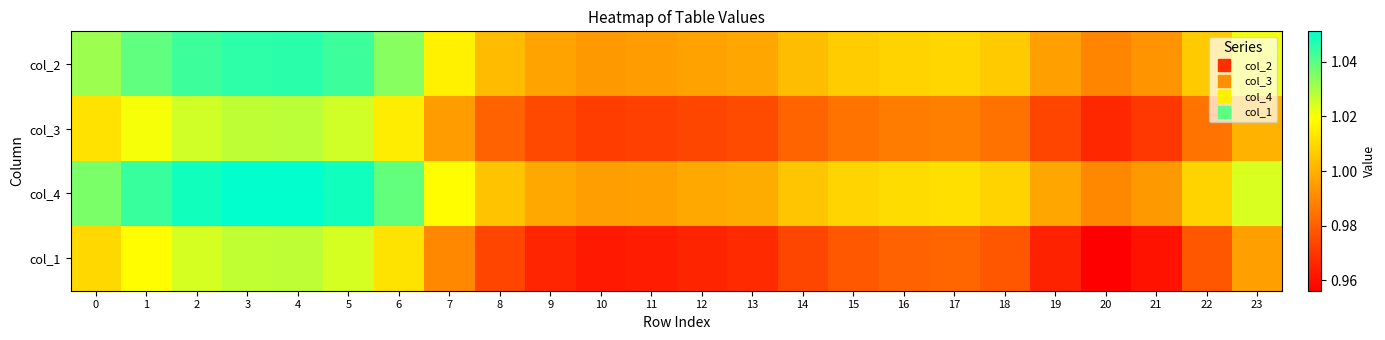

What is the minimum value shown in the chart?

1.0